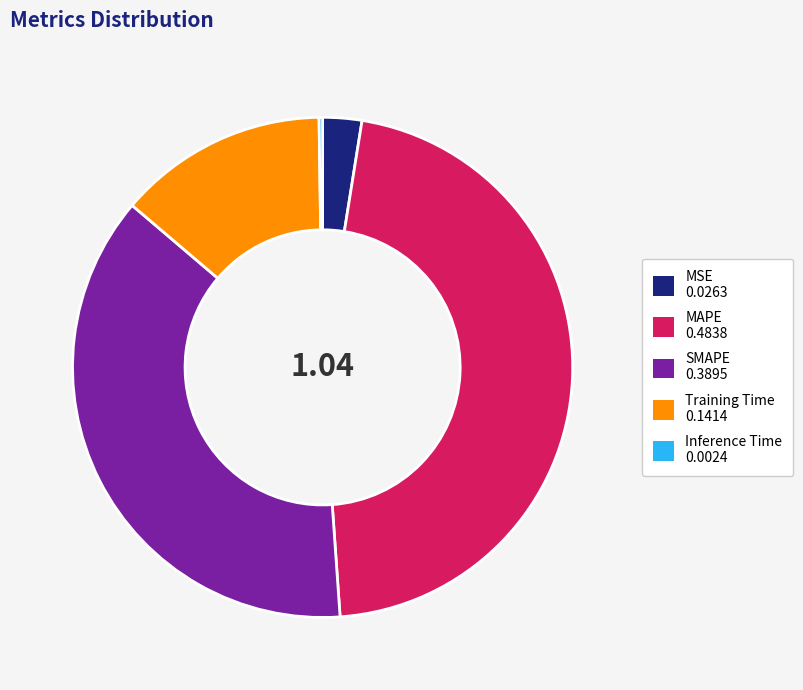

Which category has the biggest portion of the pie?

MAPE